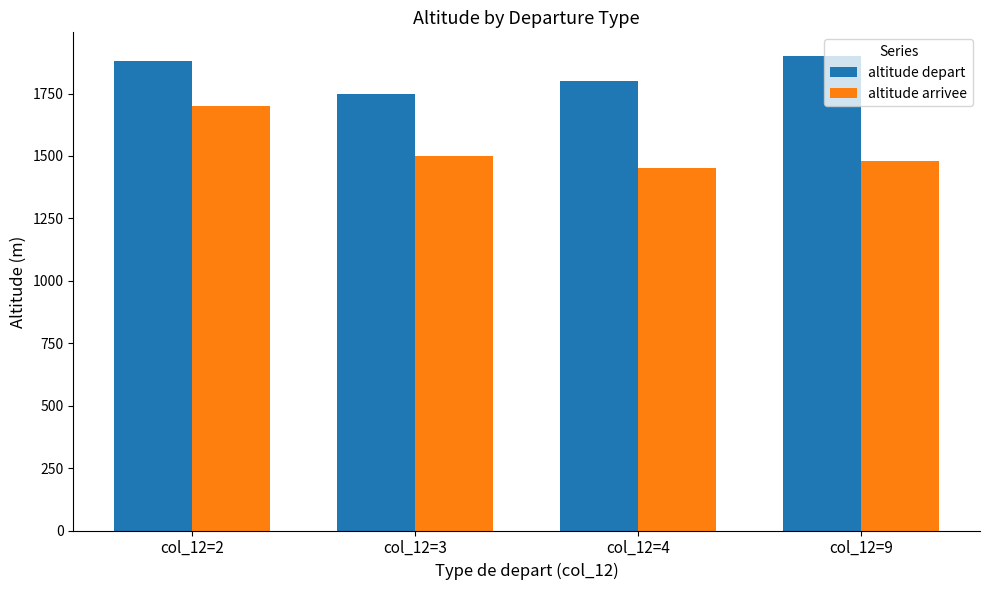

Does the chart contain any negative values?

No